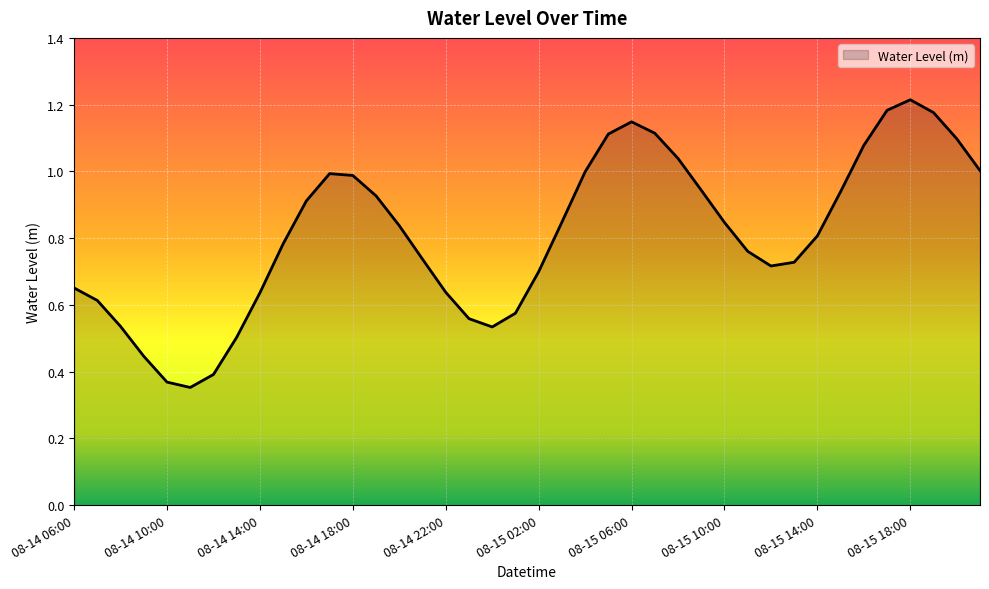

How many lines are shown in the chart?

1